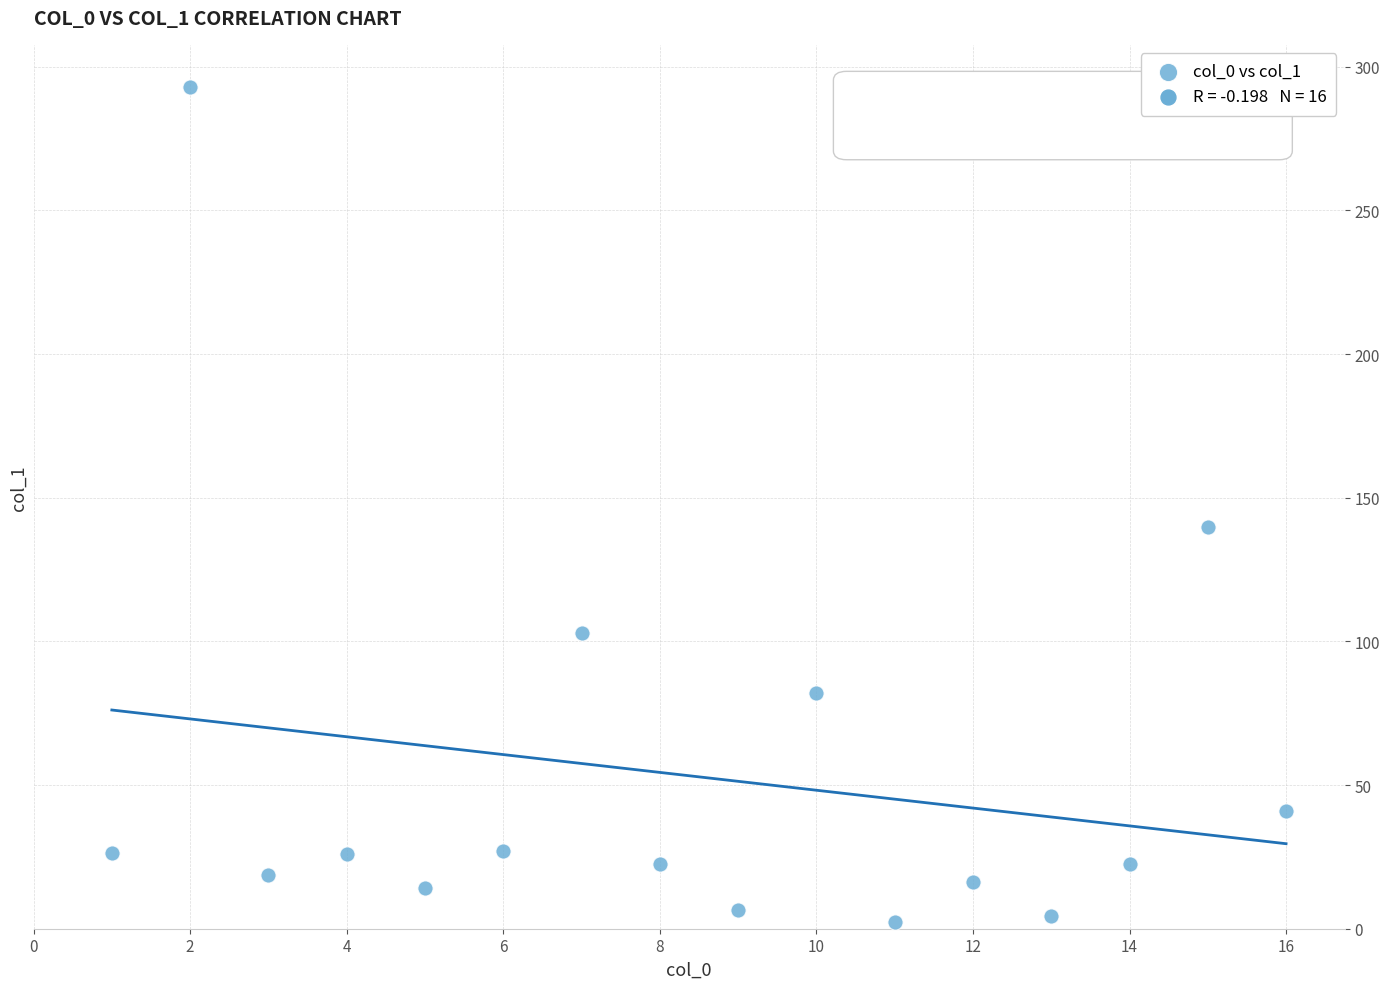

What Y value in the scatter plot is closest to 147?

139.7